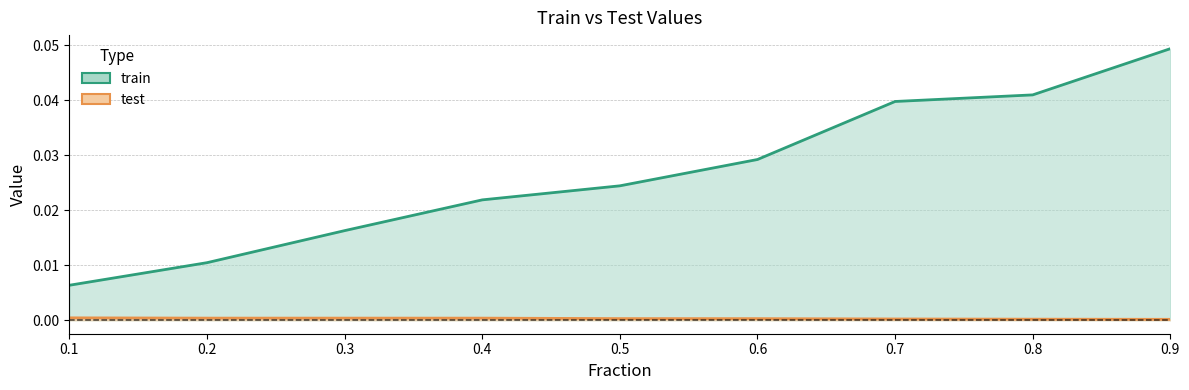

Is the value of test at 0.2 greater than the value of train at 0.9?

No